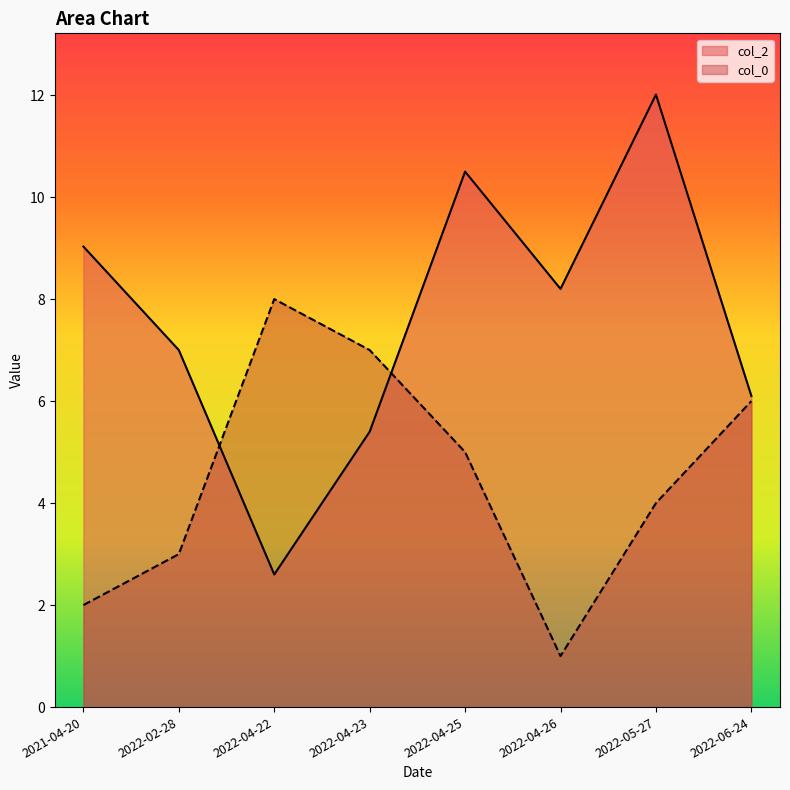

Where is the first local minimum for col_2?

2022-04-22